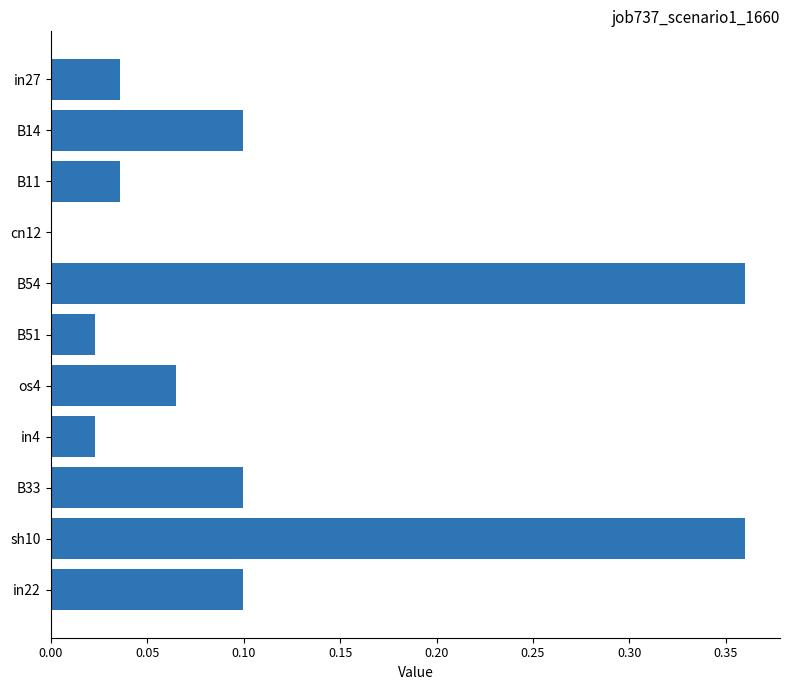

How many categories are shown in the chart?

11